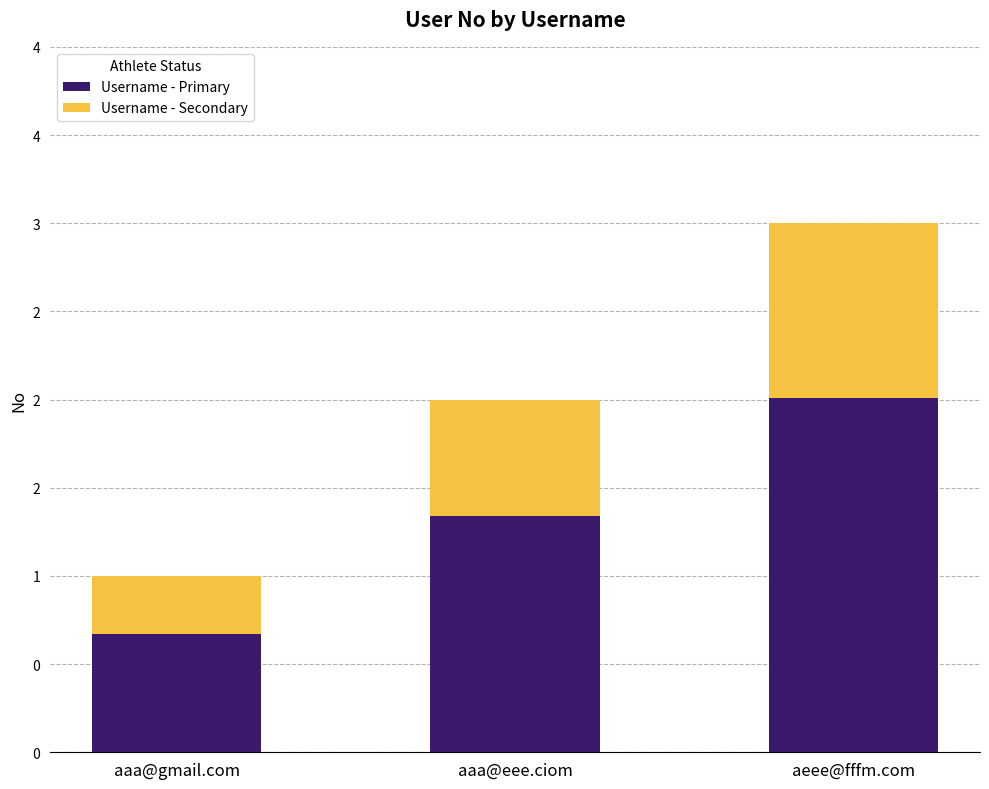

What are all the series names shown in the legend?

Username - Primary, Username - Secondary